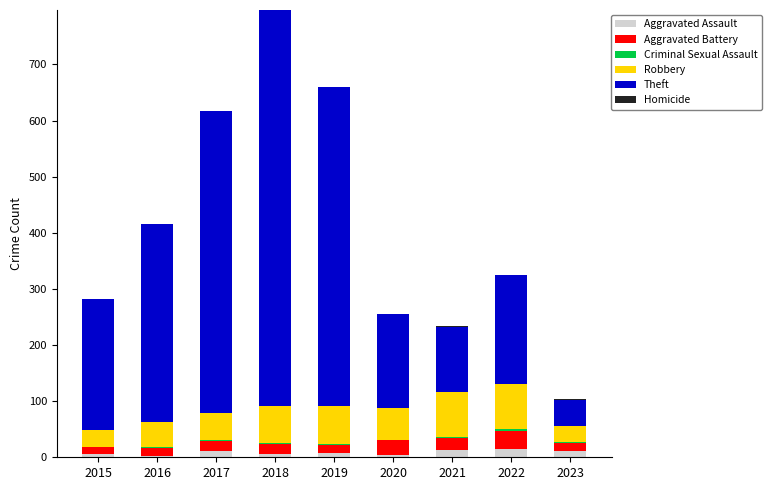

Is it true that Aggravated Assault equals 14 at 2022?

True